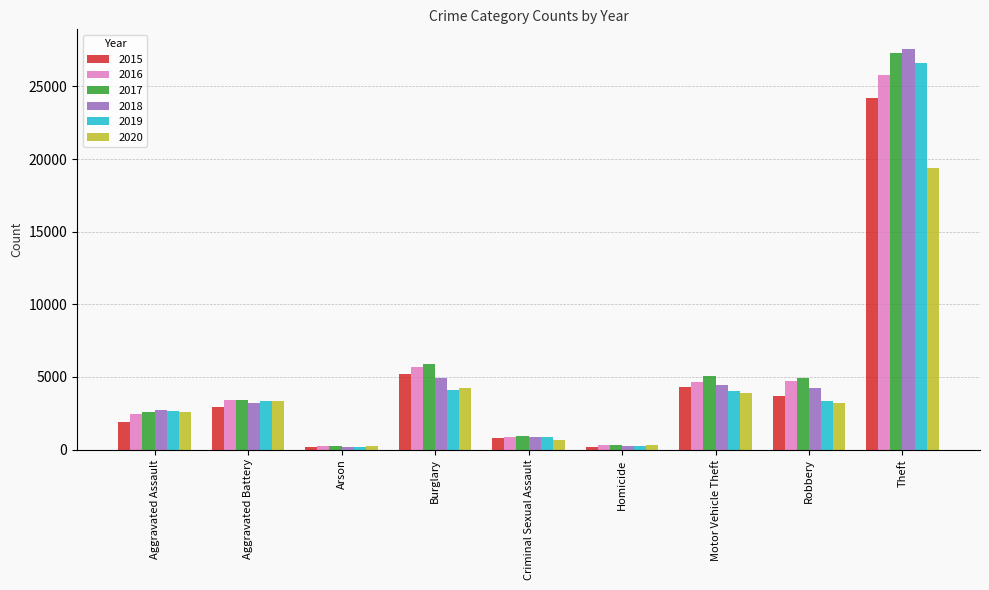

Which series has the widest spread of values?

2018